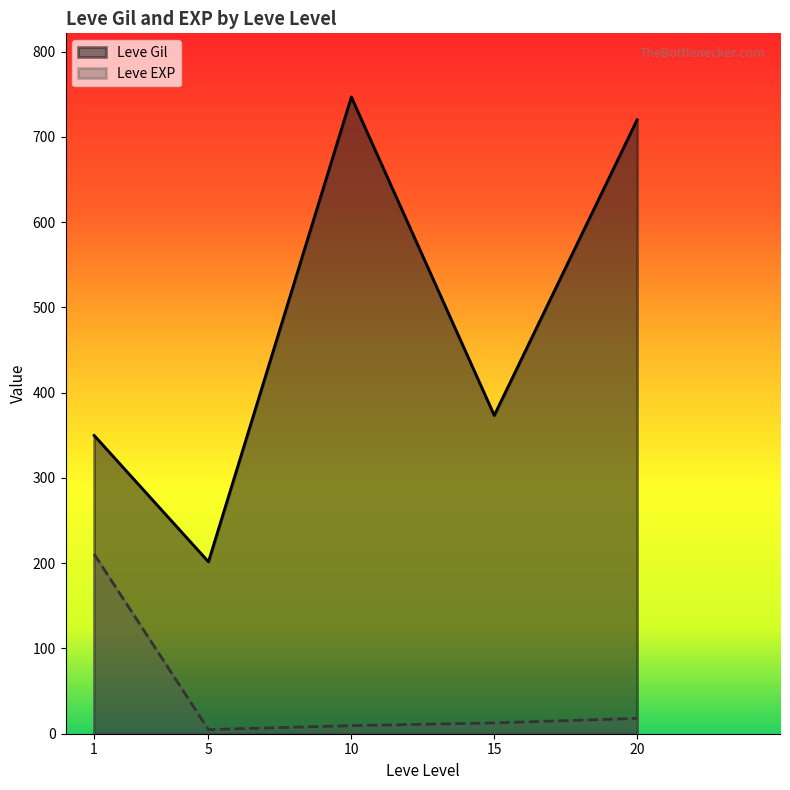

List the series in order of their overall mean, highest first.

Leve Gil, Leve EXP